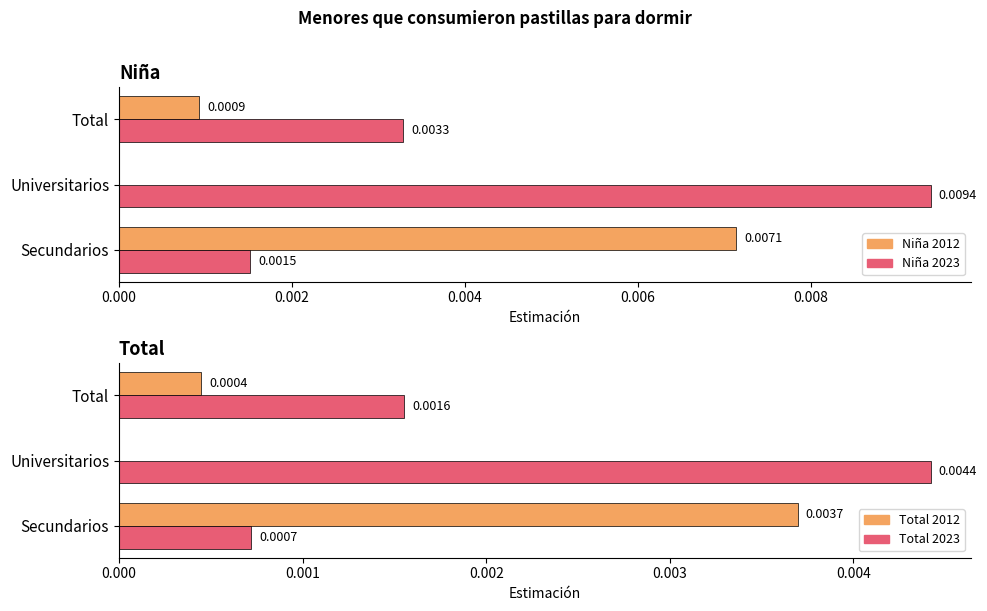

Is it true that Total 2023 equals 0.0 at Secundarios?

False